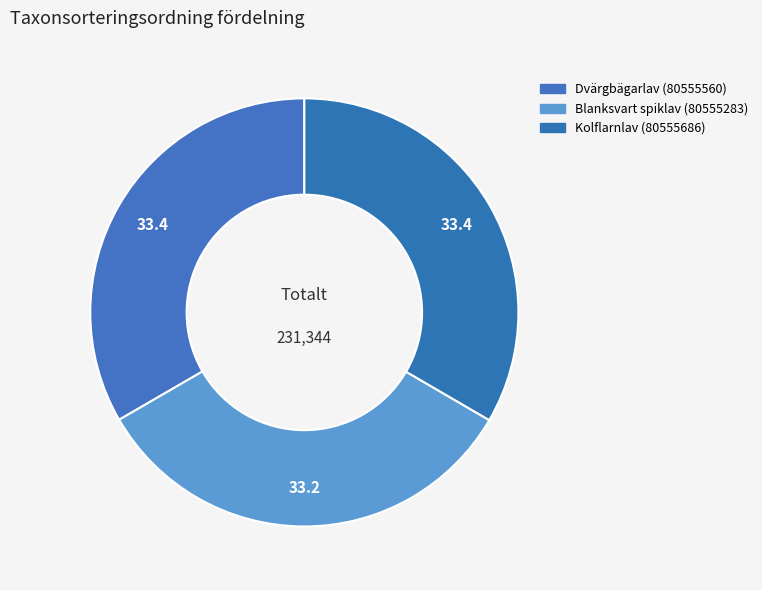

To the nearest percent, what percentage of the pie is Kolflarnlav (80555686)?

33%